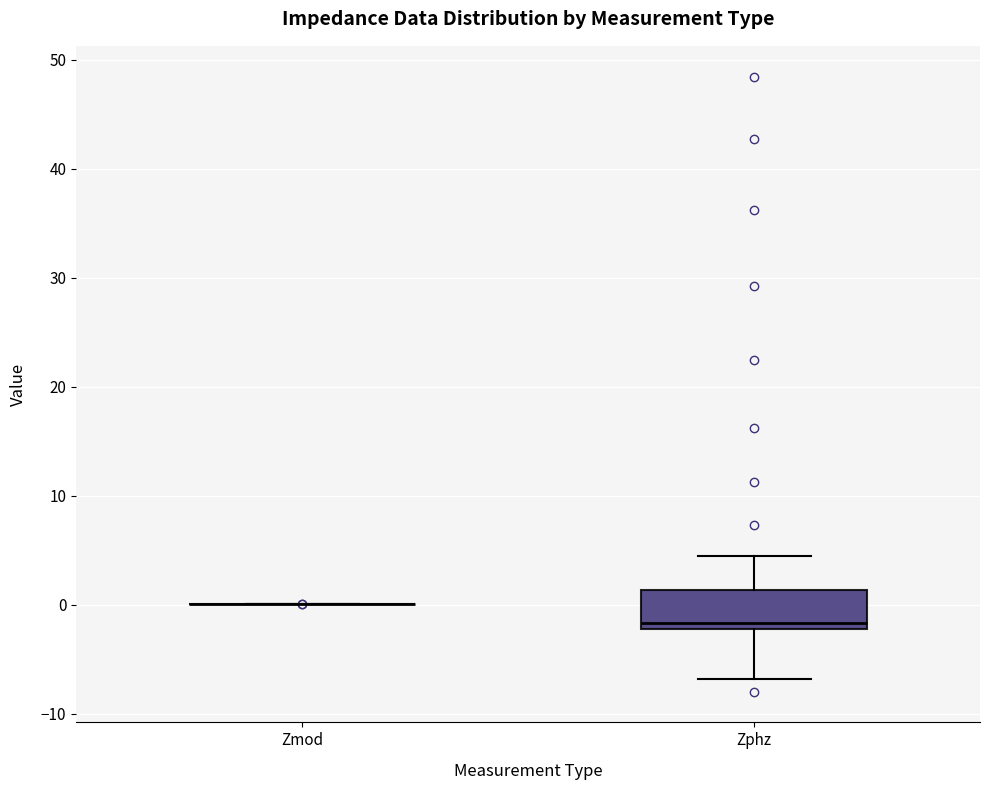

Comparing the boxes themselves (not the whiskers), which one is the tallest?

Zphz